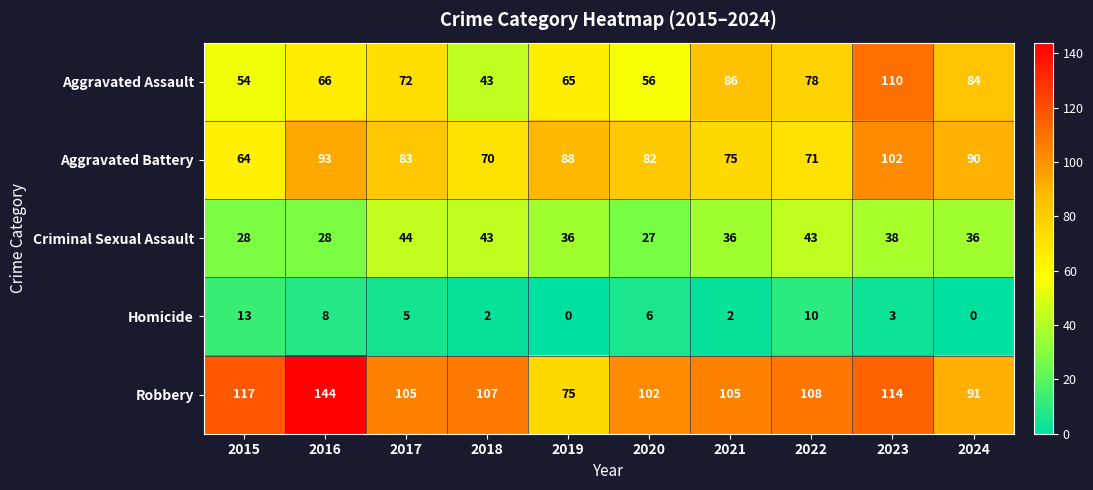

At which category is the sum across all series the highest?

2023